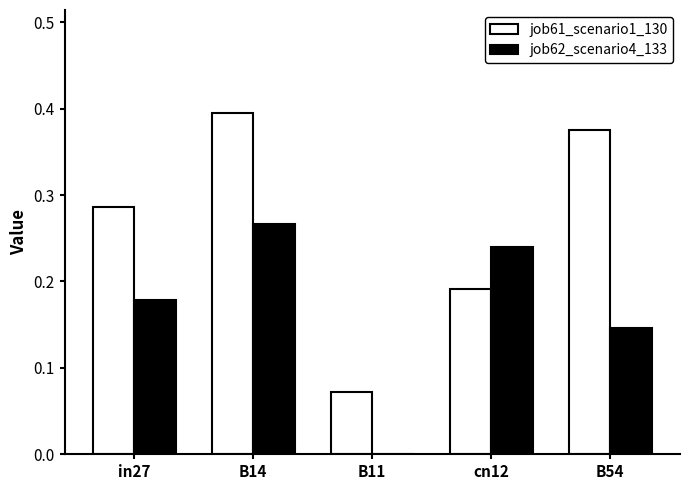

The job62_scenario4_133 series shows 0.1 at B11. True or false?

False